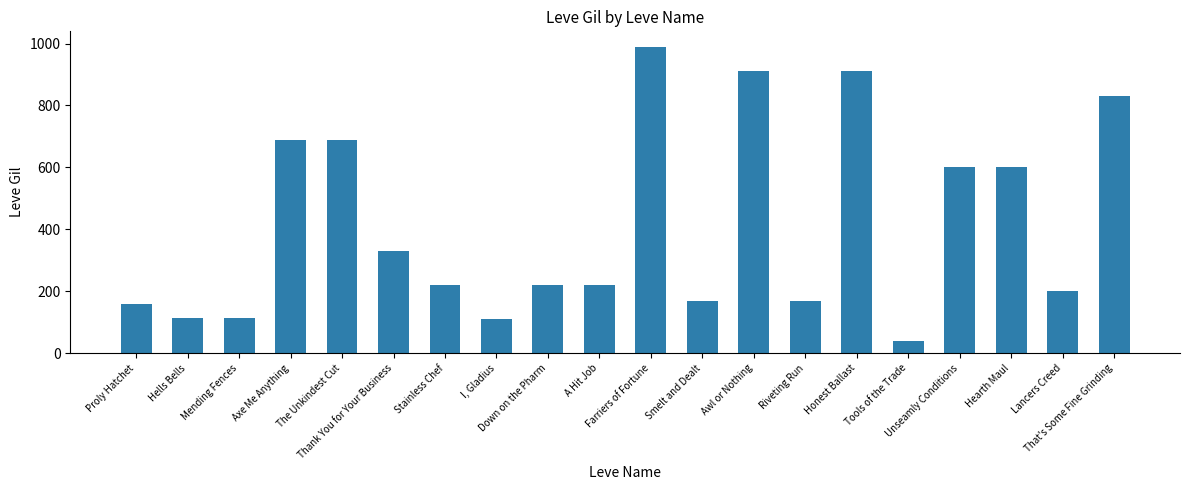

What is the average value?

414